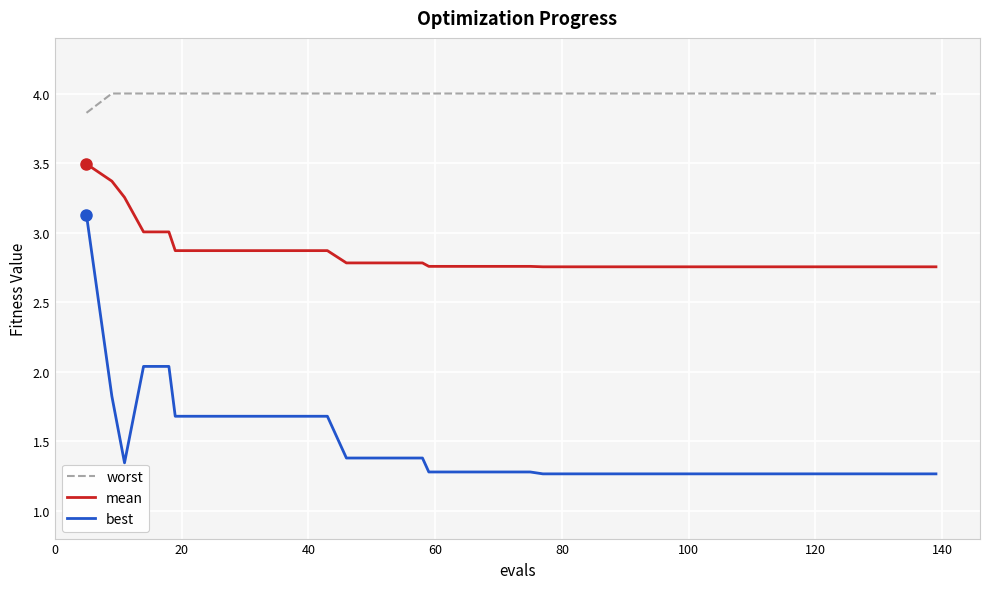

Which series has the largest range (max minus min)?

best